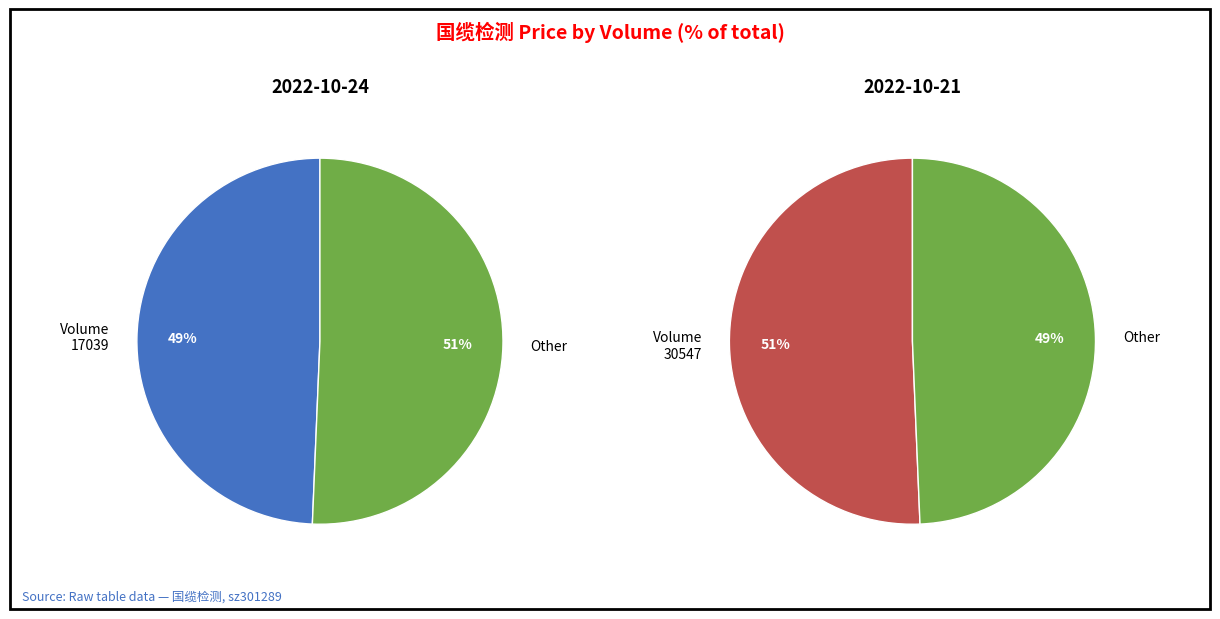

Count the number of slices in the pie.

2